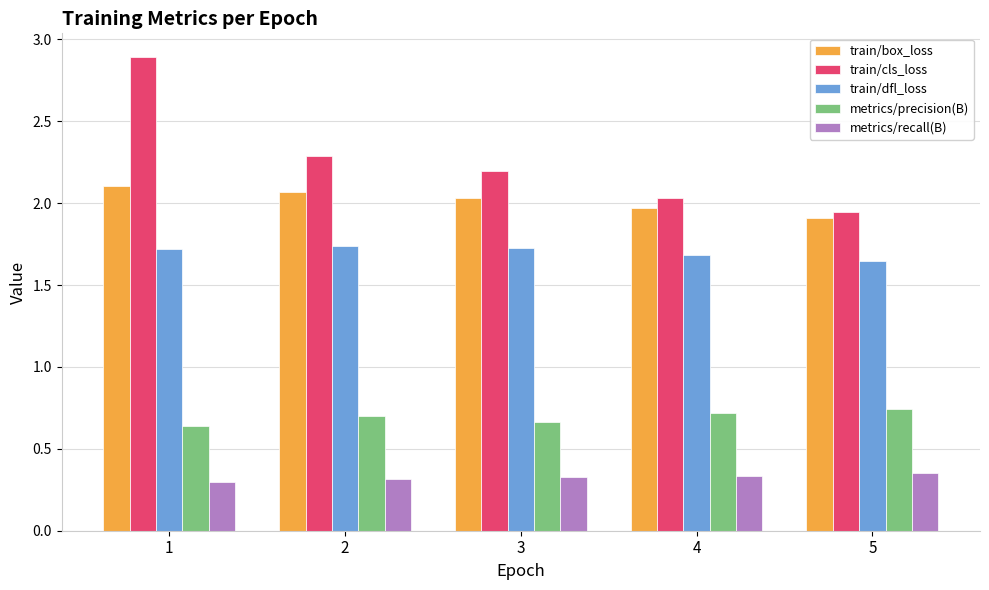

At 3, list the series in order from smallest to largest.

metrics/recall(B), metrics/precision(B), train/dfl_loss, train/box_loss, train/cls_loss